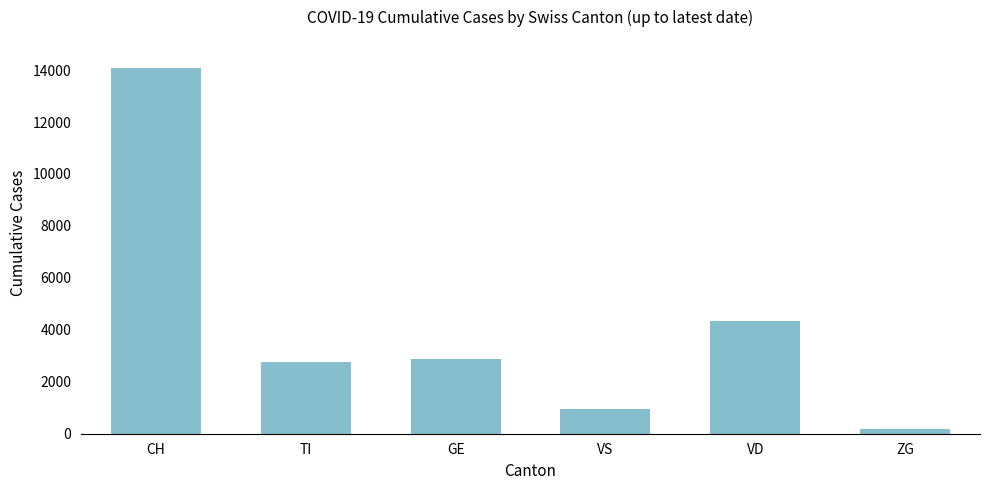

Which label corresponds to the smallest value in the chart?

ZG